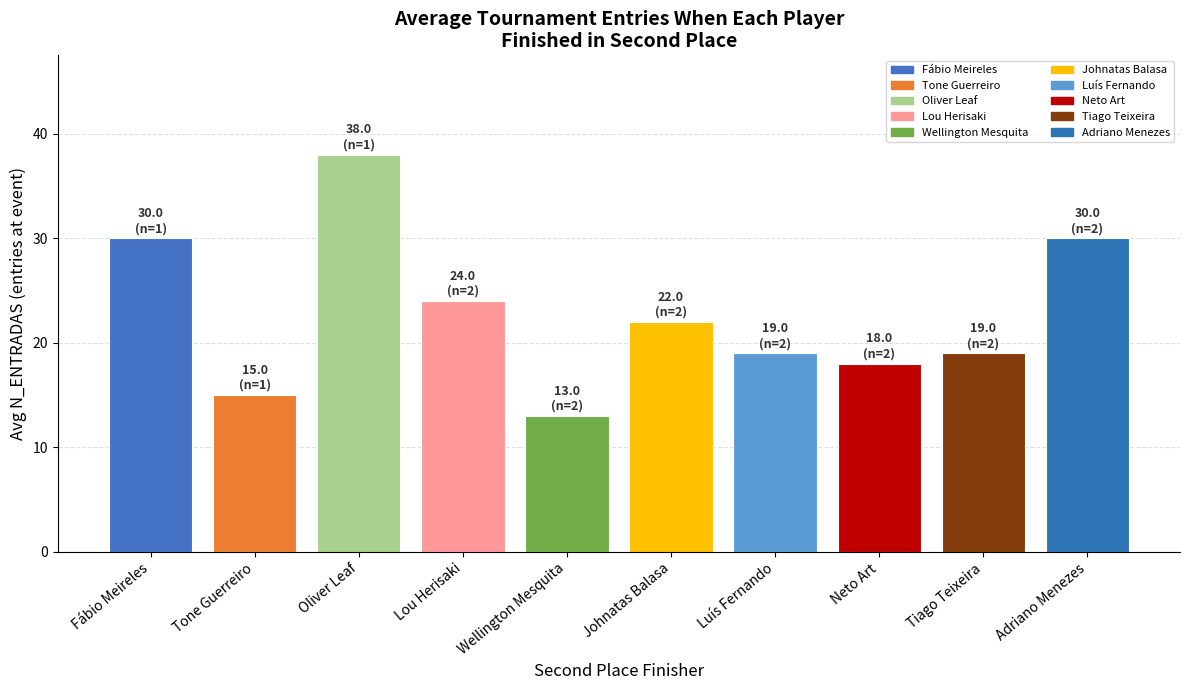

Which label corresponds to the largest value in the chart?

Oliver Leaf